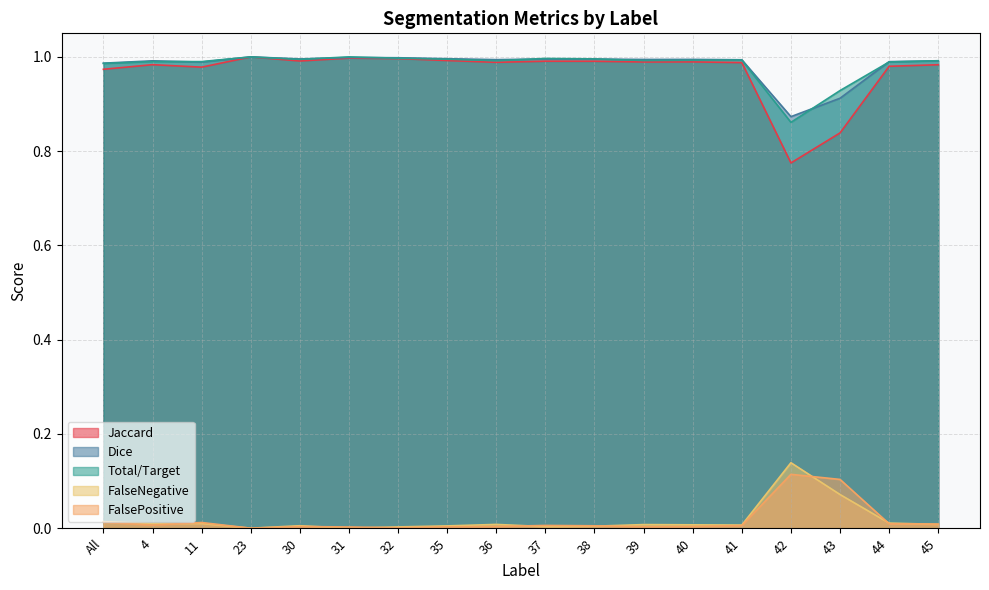

Which has a higher value, 35 or 42?

35